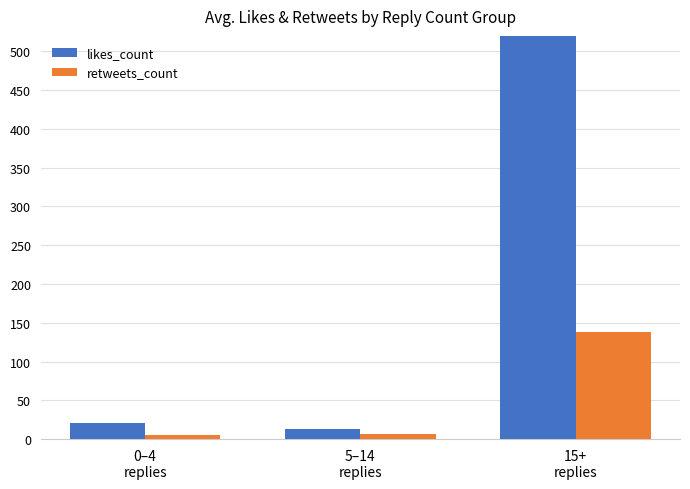

List the series in order of their peak value, highest first.

likes_count, retweets_count